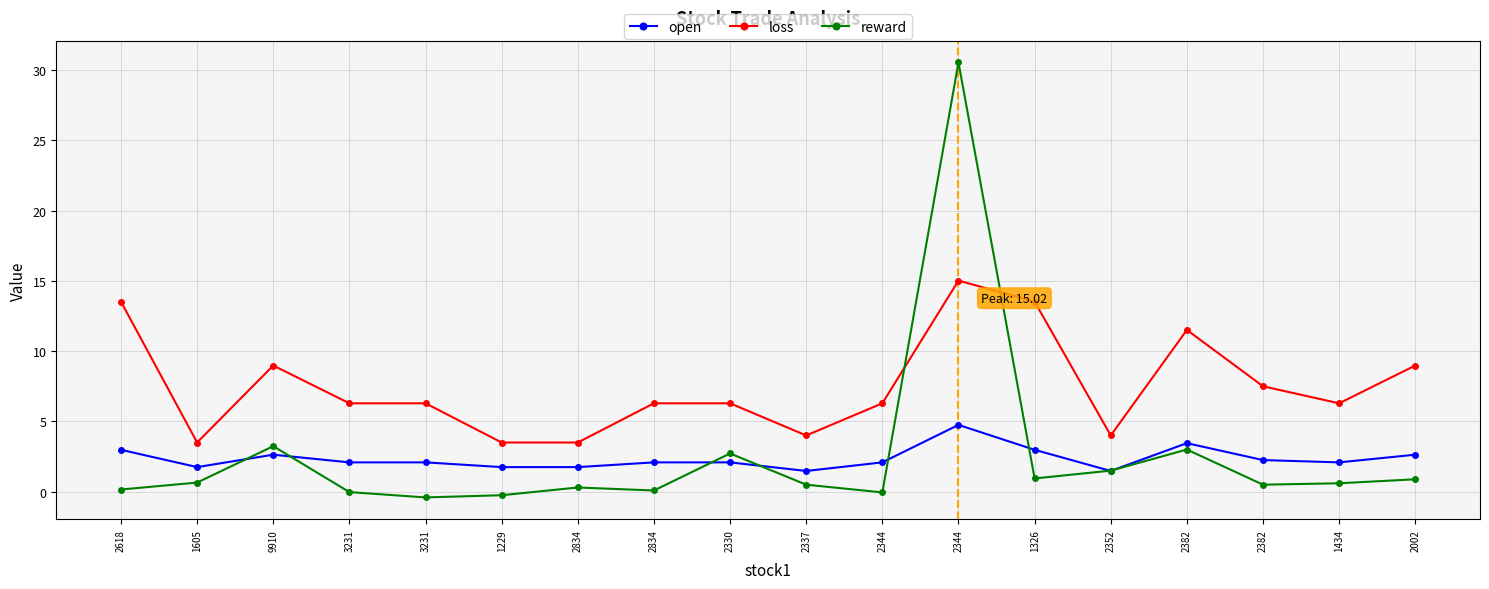

Reading left to right, transcribe all the data shown in this chart.

open: 3.0	1.7	2.6	2.1	2.1	1.7	1.7	2.1	2.1	1.5	2.1	4.8	3.0	1.5	3.5	2.2	2.1	2.6
loss: 13.5	3.5	9.0	6.3	6.3	3.5	3.5	6.3	6.3	4.0	6.3	15.0	13.5	4.0	11.5	7.5	6.3	9.0
reward: 0.2	0.6	3.2	-0.0	-0.4	-0.2	0.3	0.1	2.7	0.5	-0.0	30.5	0.9	1.5	3.0	0.5	0.6	0.9